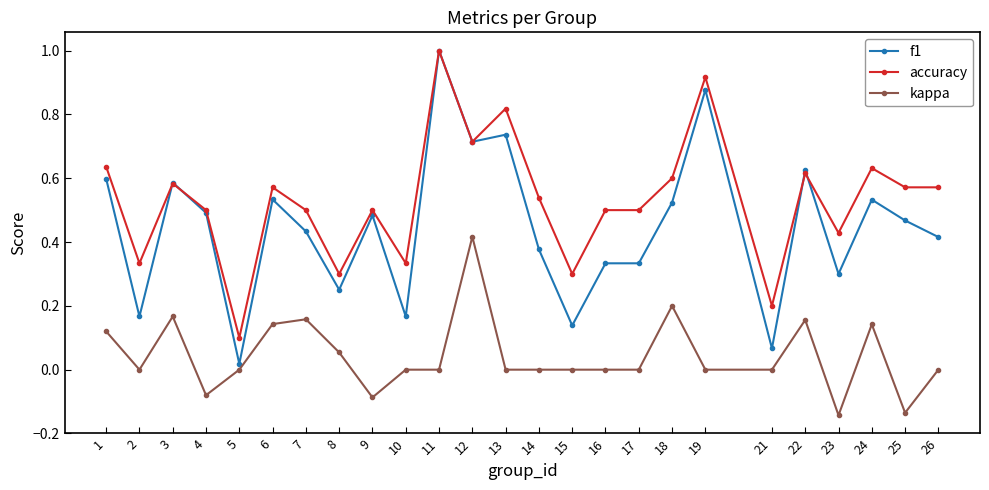

True or false: f1 has more than 1 interior local peaks.

True